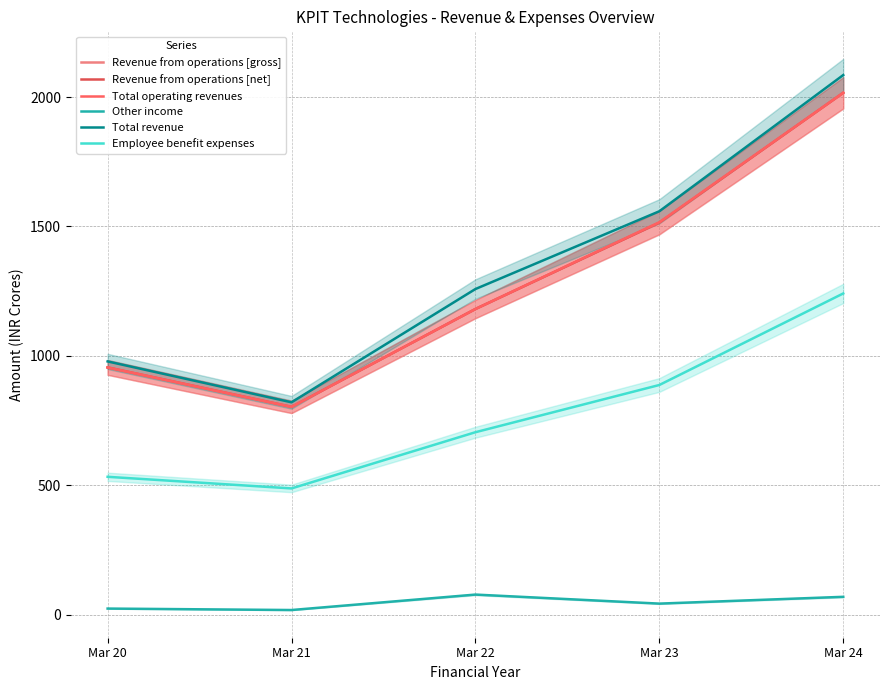

Is it true that Employee benefit expenses equals 720.5 at Mar 21?

False